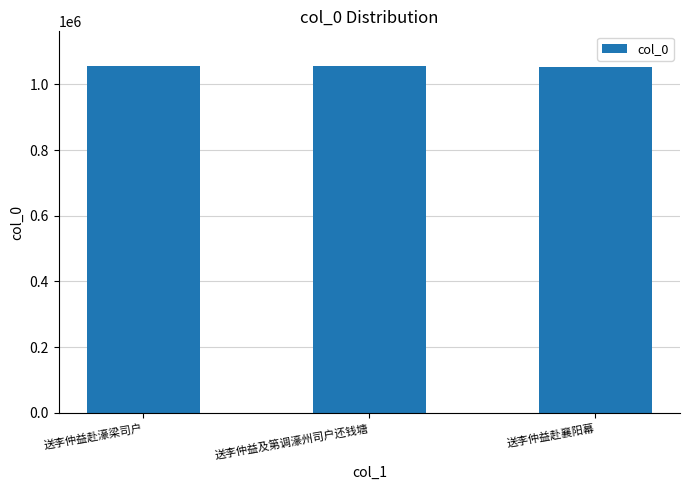

What is the sum of all values?

3165048